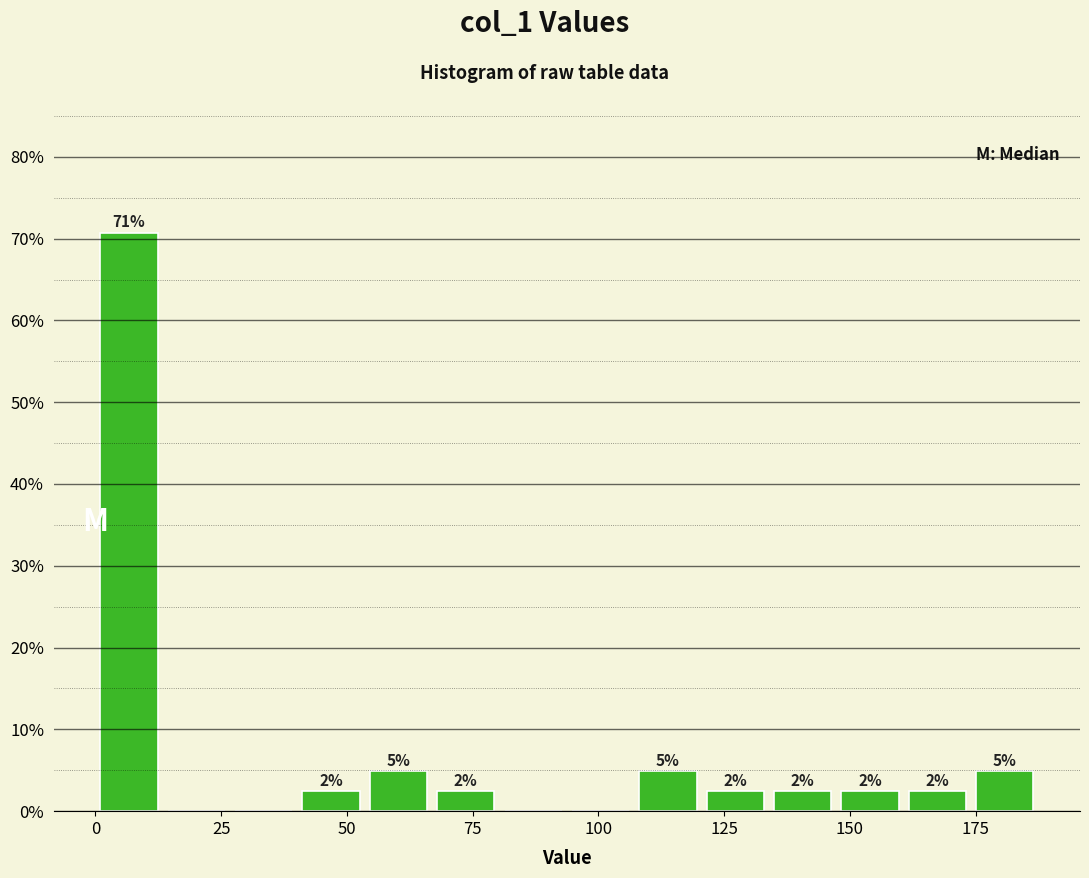

Read against the x-axis, roughly where is the centre of the tallest bar?

5